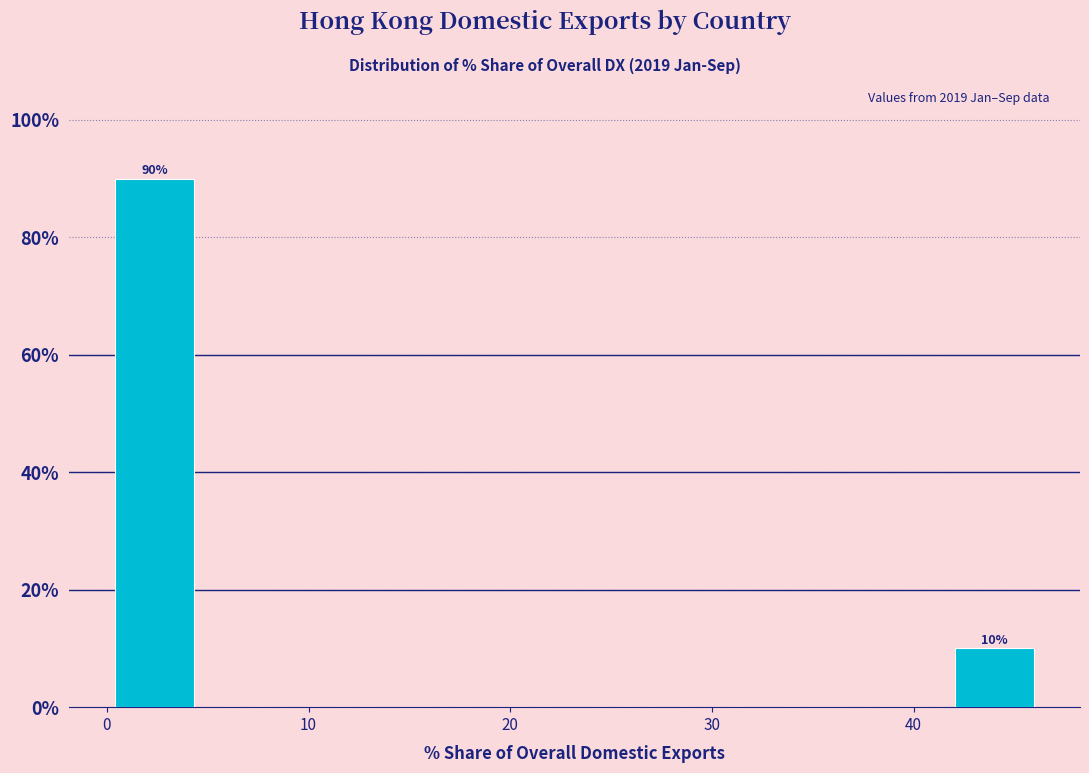

Over which range of the x-axis is the bar tallest?

0 to 5